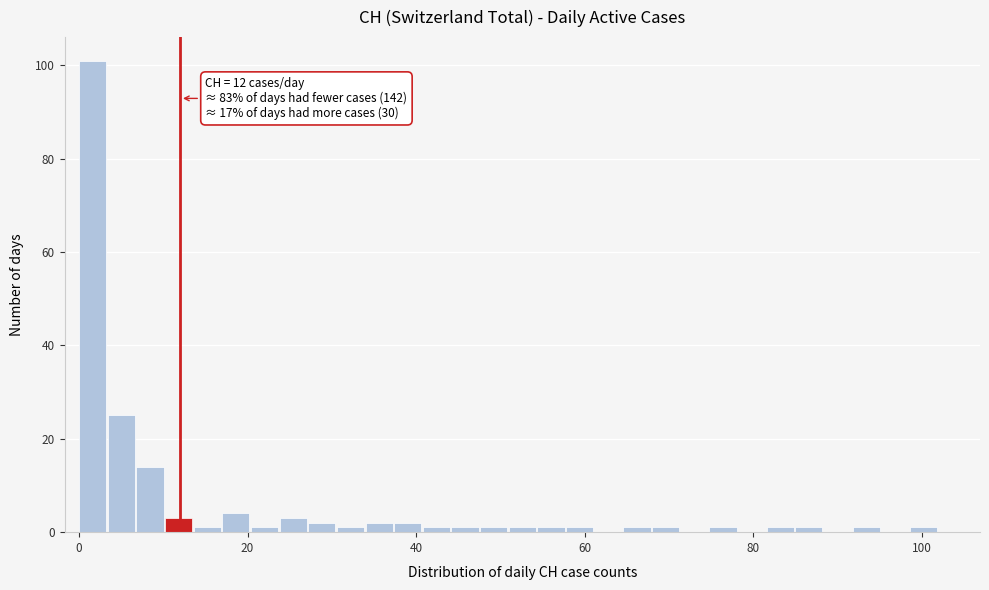

Read against the x-axis, roughly where is the centre of the tallest bar?

2